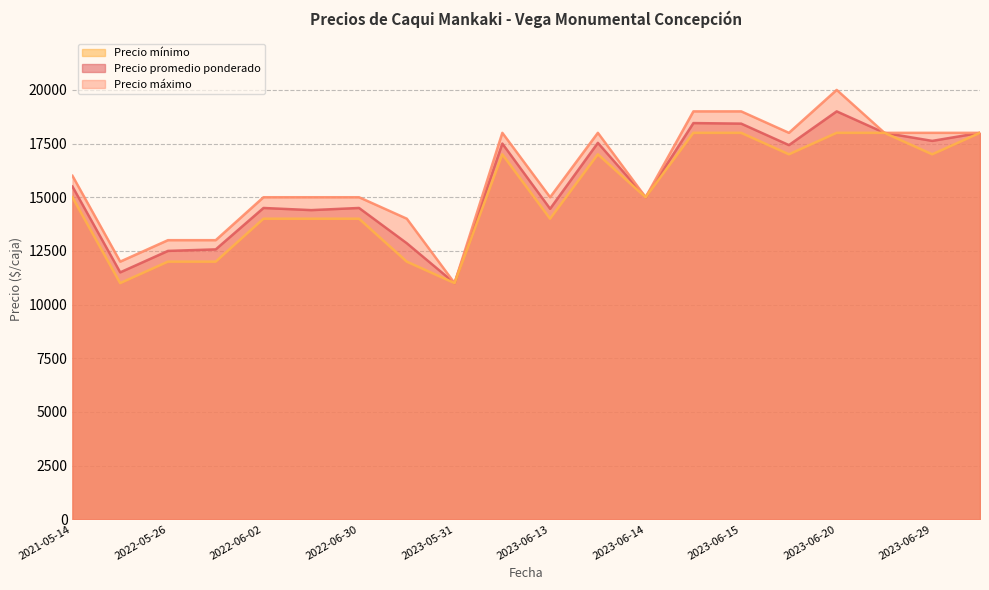

How many Precio máximo values are between 15000 and 18000?

12